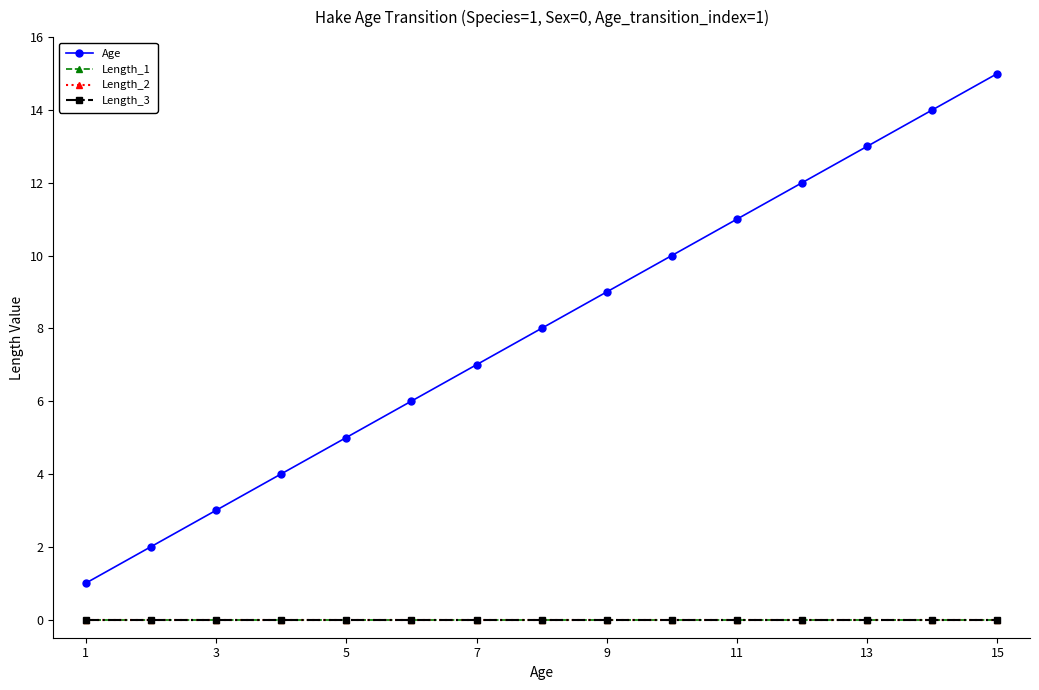

True or false: Length_2 and Length_3 cross at least once.

False